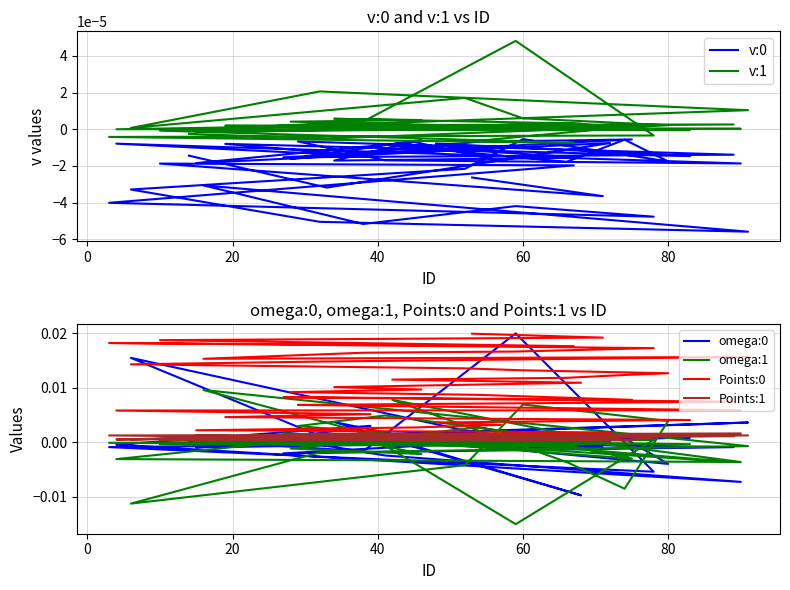

Where does the v:1 series first go above 0?

20